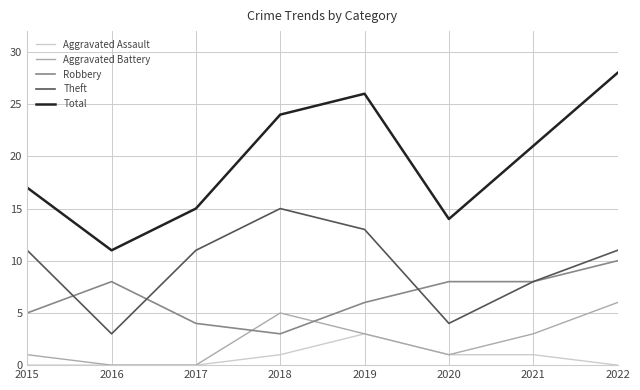

After their last crossing, which series has the higher values: Aggravated Battery or Robbery?

Robbery